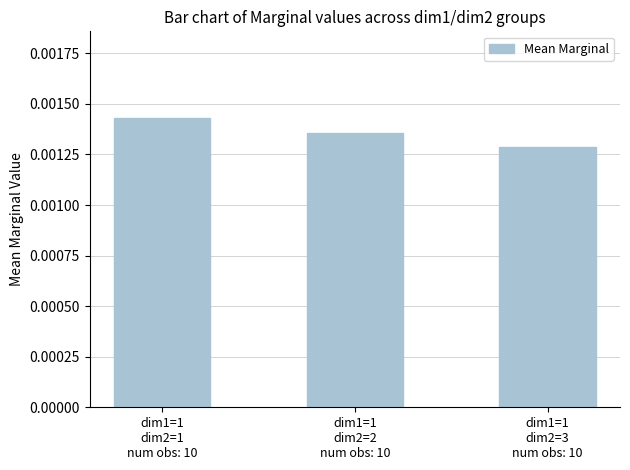

Does the chart contain any negative values?

No